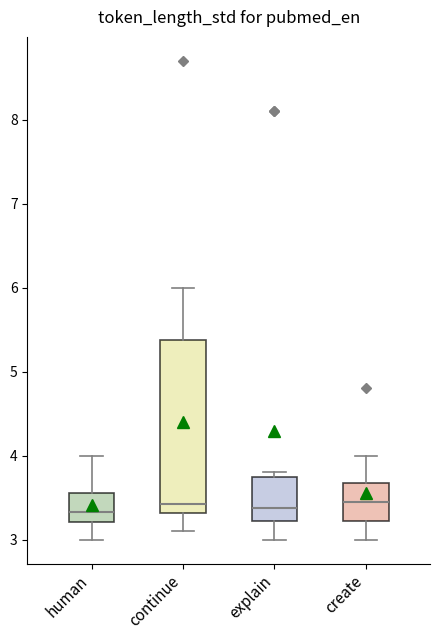

Reading left to right, transcribe this box plot: for each box, give where its median line is, the range the box spans, and where its two whiskers end, as read against the y-axis. The values are not printed on the chart, so give them approximately, as read against the axis.

human: median 3.3, box 3.2 to 3.6, whiskers 3.0 to 4.0
continue: median 3.4, box 3.3 to 5.4, whiskers 3.1 to 6.0
explain: median 3.4, box 3.2 to 3.8, whiskers 3.0 to 3.8 (just above the box's upper edge)
create: median 3.5, box 3.2 to 3.7, whiskers 3.0 to 4.0